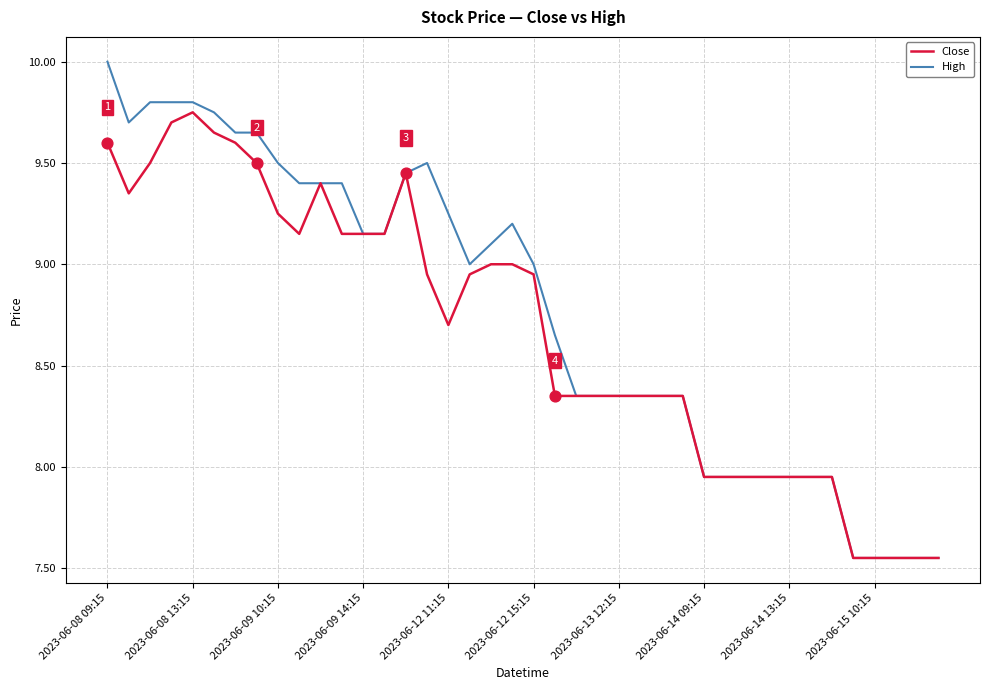

List the series in order of their peak value, highest first.

High, Close